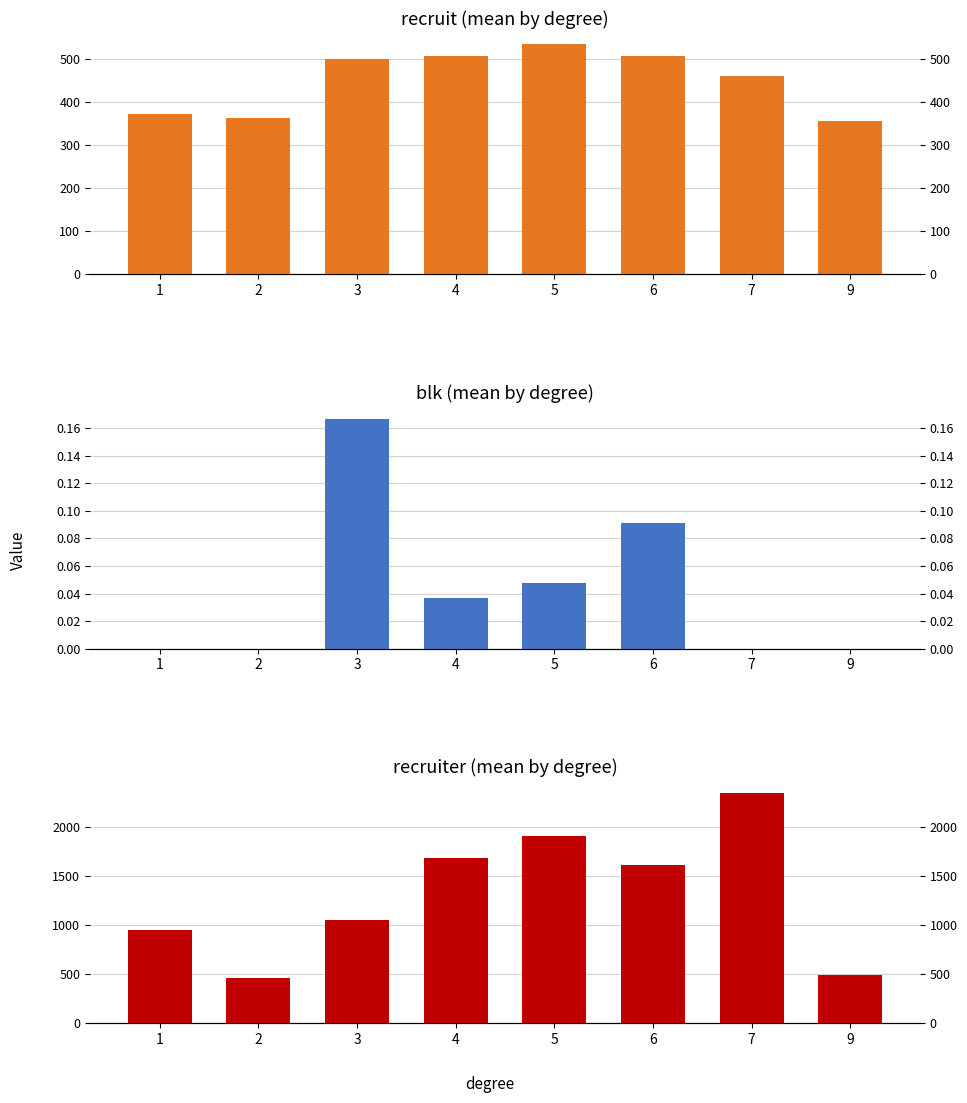

What is the lowest value of the recruit (mean by degree) series?

357.0